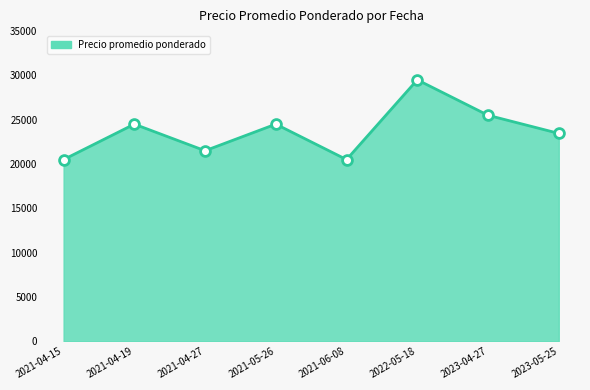

What is the change in value from 2021-04-27 to 2021-05-26?

+3000